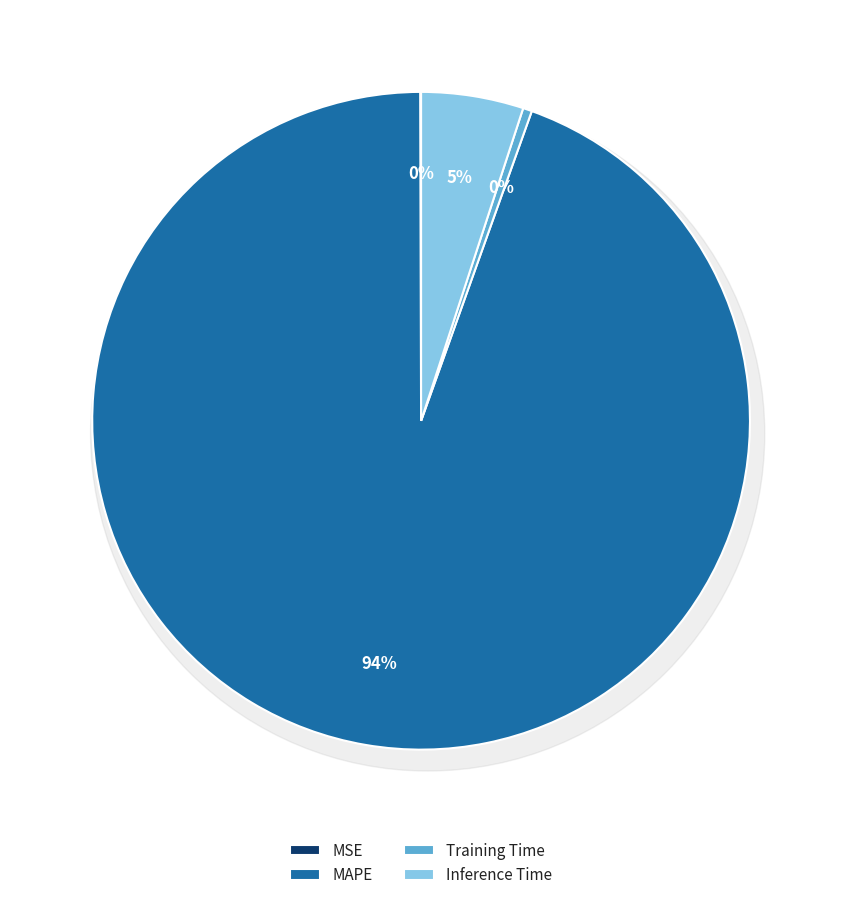

To the nearest percent, what is the difference between the MAPE and Inference Time slice percentages?

89%